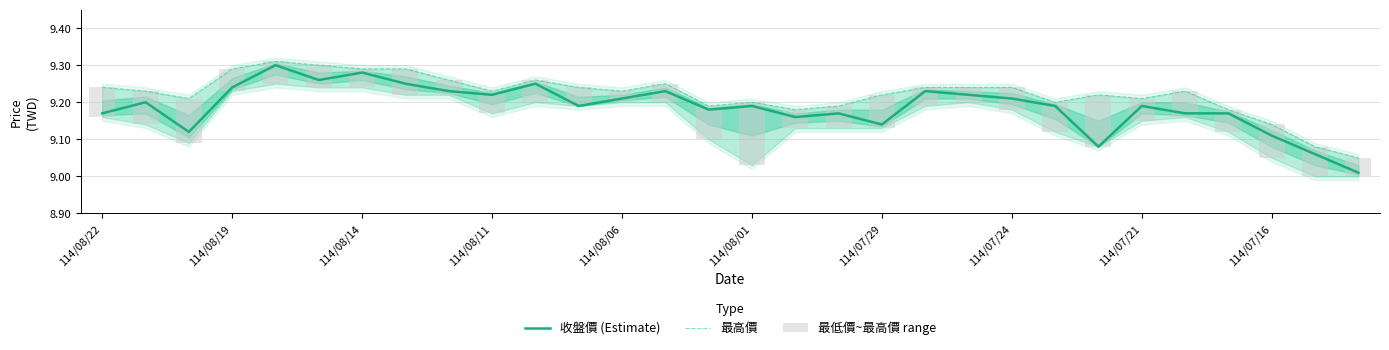

The 收盤價 (Estimate) series shows 4.0 at 114/08/19. True or false?

False